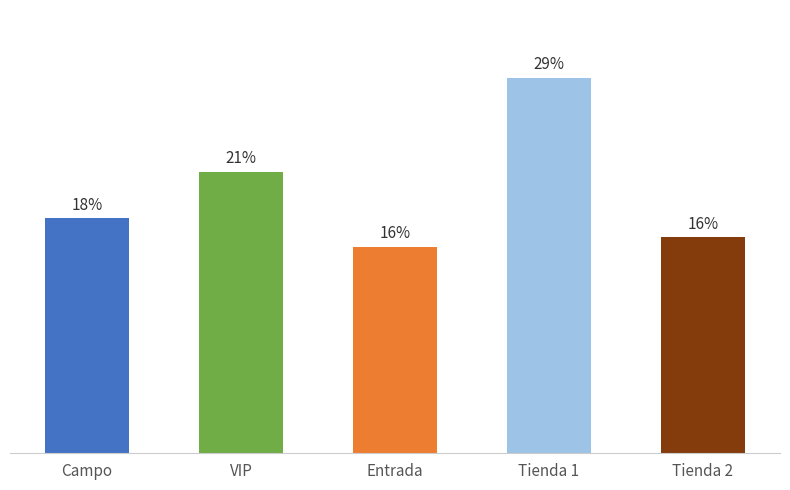

What is the change in value from VIP to Entrada?

-8